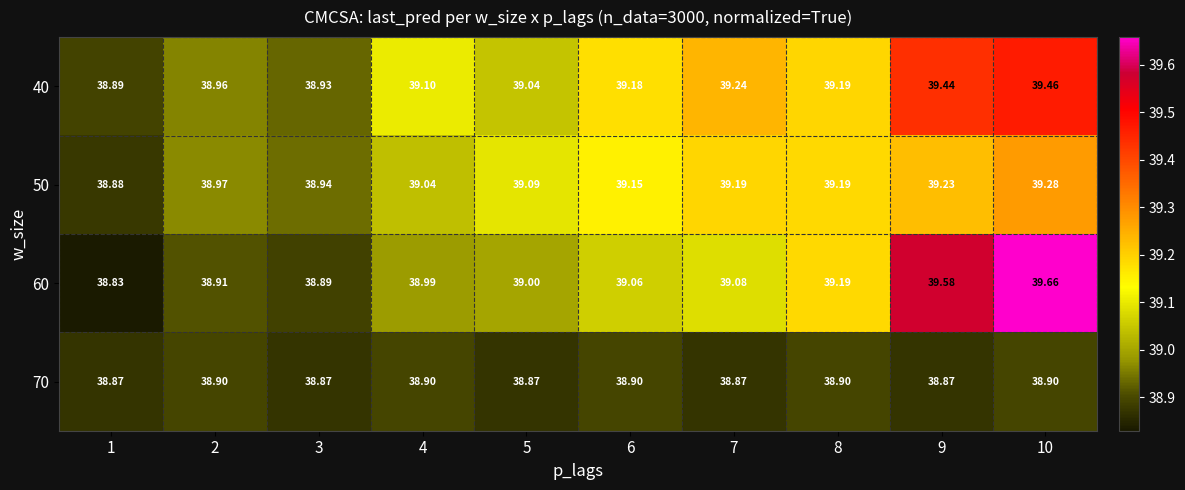

Is the value of 70 at 6 greater than the value of 40 at 8?

No